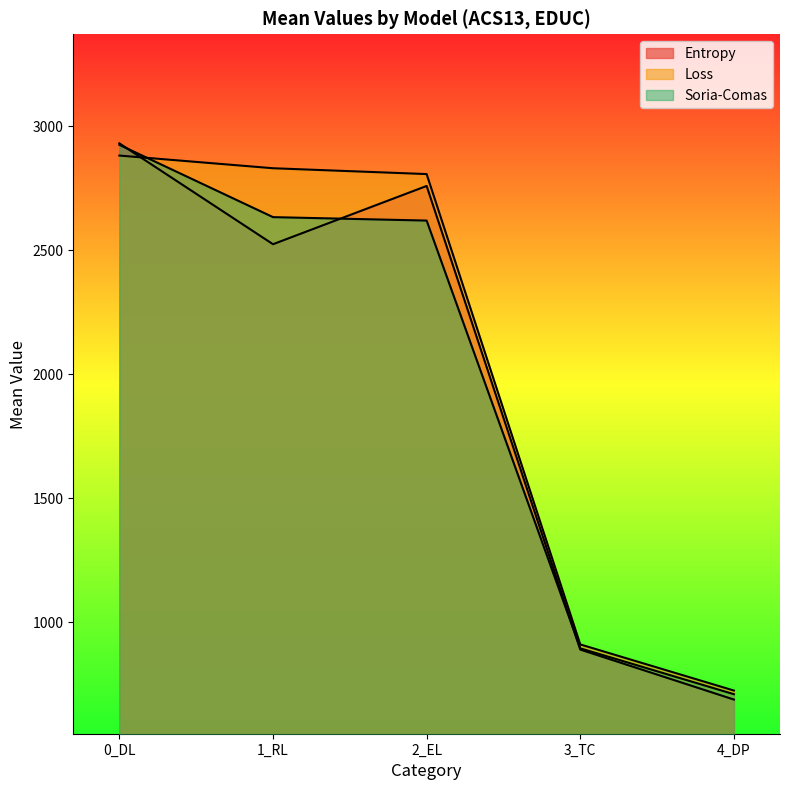

How many series are shown in this chart?

3